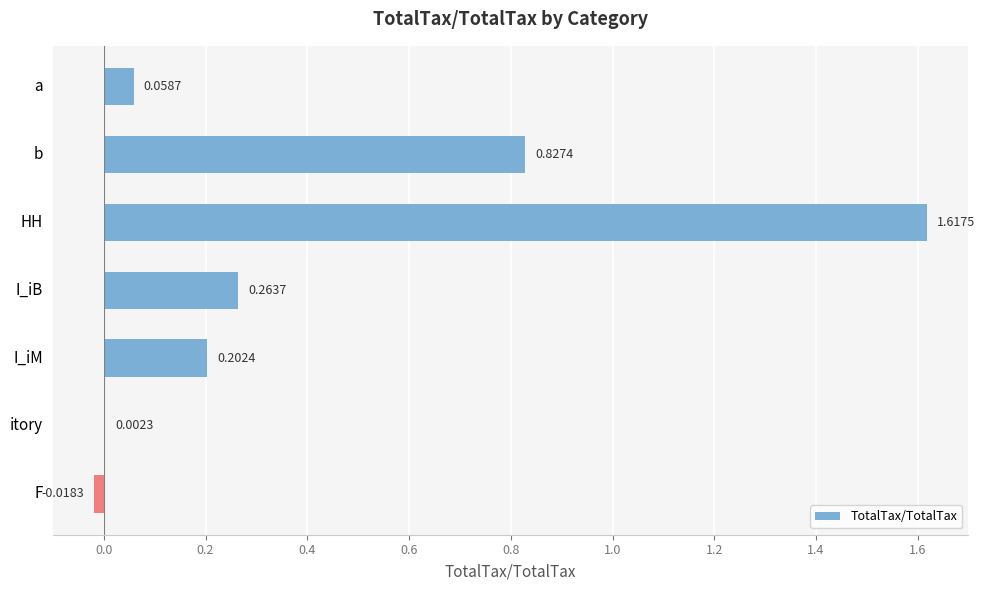

How many values exceed 0?

6